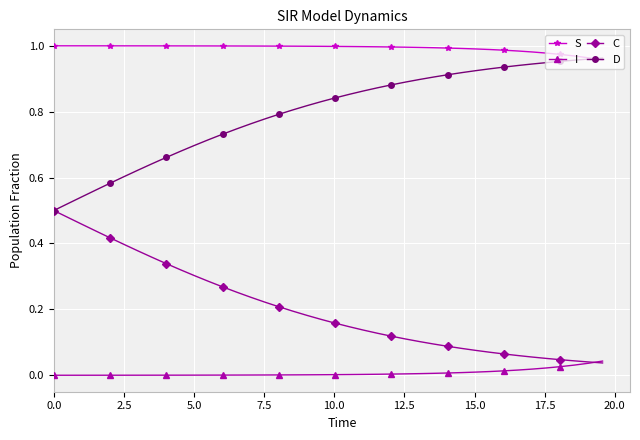

True or false: S and I intersect in this chart.

False